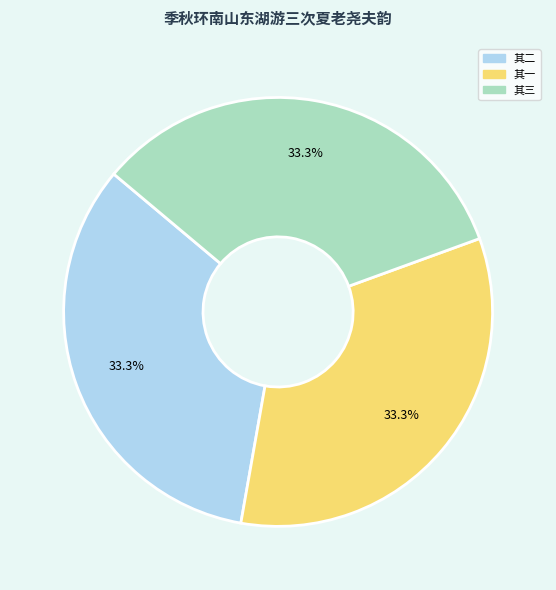

Approximately how many times larger is the value at 其一 compared to 其三?

1.0